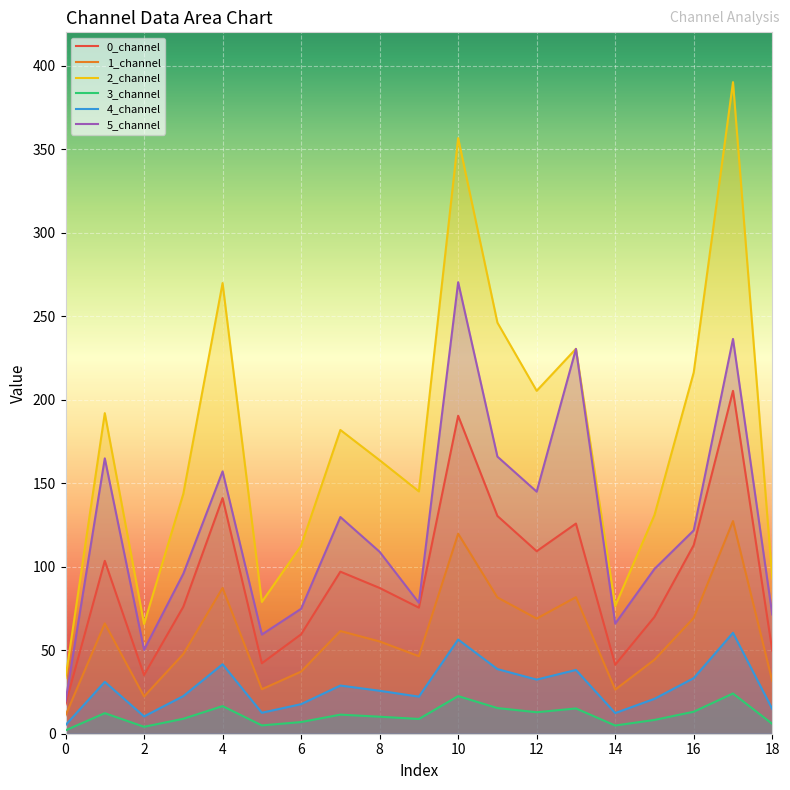

Reading left to right, transcribe all the data shown in this chart.

0_channel: 0=17.6	1=103.5	2=35.1	3=76.0	4=141.1	5=42.2	6=59.5	7=97.0	8=87.3	9=75.5	10=190.4	11=130.4	12=109.3	13=125.8	14=41.3	15=69.9	16=112.9	17=205.3	18=49.8
1_channel: 0=11.0	1=66.0	2=22.3	3=47.7	4=87.3	5=26.6	6=37.2	7=61.5	8=55.2	9=46.4	10=119.8	11=81.6	12=69.0	13=81.8	14=26.4	15=44.3	16=69.4	17=127.3	18=31.5
2_channel: 0=33.3	1=191.9	2=65.7	3=143.7	4=269.9	5=78.9	6=112.5	7=181.9	8=163.8	9=145.1	10=356.7	11=246.2	12=205.3	13=230.5	14=76.5	15=130.9	16=216.4	17=390.2	18=93.0
3_channel: 0=2.0	1=12.3	2=4.2	3=8.9	4=16.5	5=5.0	6=7.0	7=11.4	8=10.2	9=8.8	10=22.5	11=15.4	12=12.9	13=15.1	14=4.9	15=8.3	16=13.2	17=24.1	18=5.9
4_channel: 0=5.2	1=31.1	2=10.4	3=22.5	4=41.6	5=12.6	6=17.7	7=28.9	8=25.7	9=22.2	10=56.4	11=38.7	12=32.4	13=38.2	14=12.4	15=20.9	16=33.3	17=60.4	18=14.8
5_channel: 0=19.4	1=164.9	2=50.2	3=95.8	4=157.1	5=59.4	6=74.8	7=129.8	8=108.9	9=78.4	10=270.4	11=165.9	12=144.9	13=230.4	14=65.9	15=98.7	16=121.8	17=236.4	18=71.4